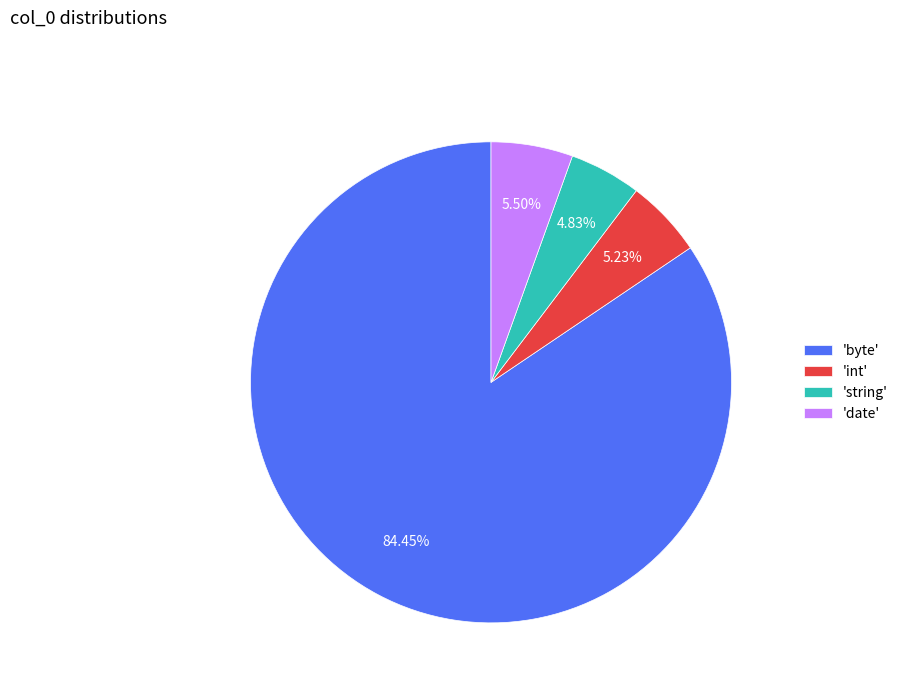

To the nearest percent, what is the average slice percentage?

25%